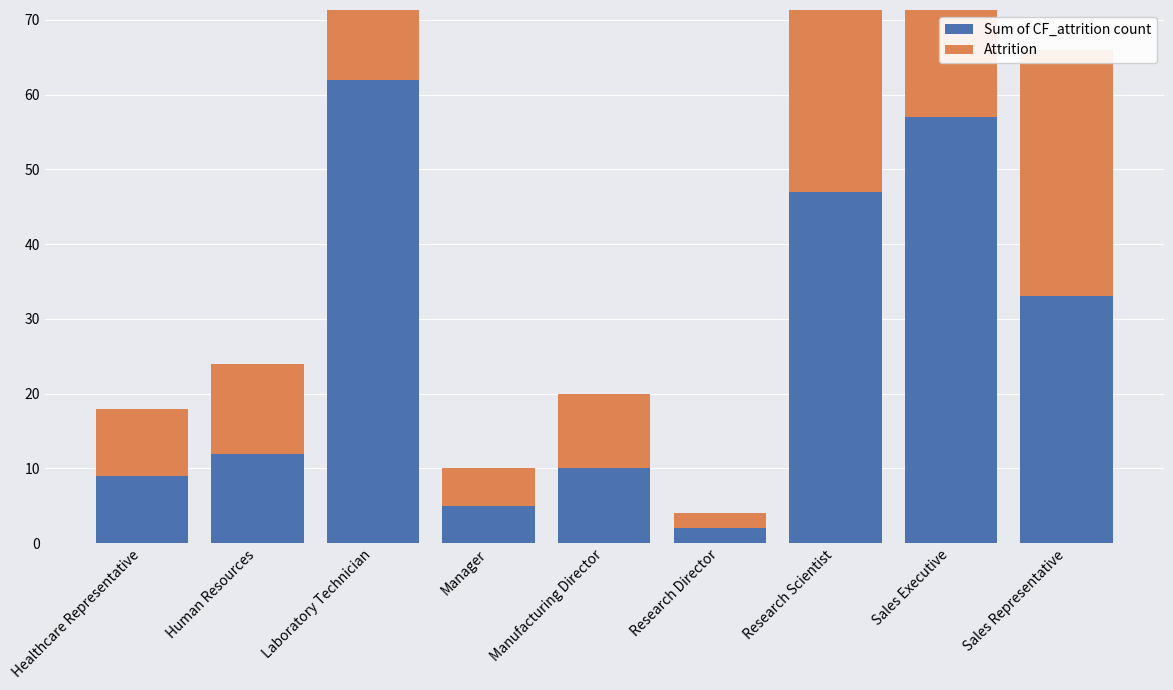

Reading left to right, what are all the values shown in this chart?

Sum of CF_attrition count: Healthcare Representative=9	Human Resources=12	Laboratory Technician=62	Manager=5	Manufacturing Director=10	Research Director=2	Research Scientist=47	Sales Executive=57	Sales Representative=33
Attrition: Healthcare Representative=9	Human Resources=12	Laboratory Technician=62	Manager=5	Manufacturing Director=10	Research Director=2	Research Scientist=47	Sales Executive=57	Sales Representative=33